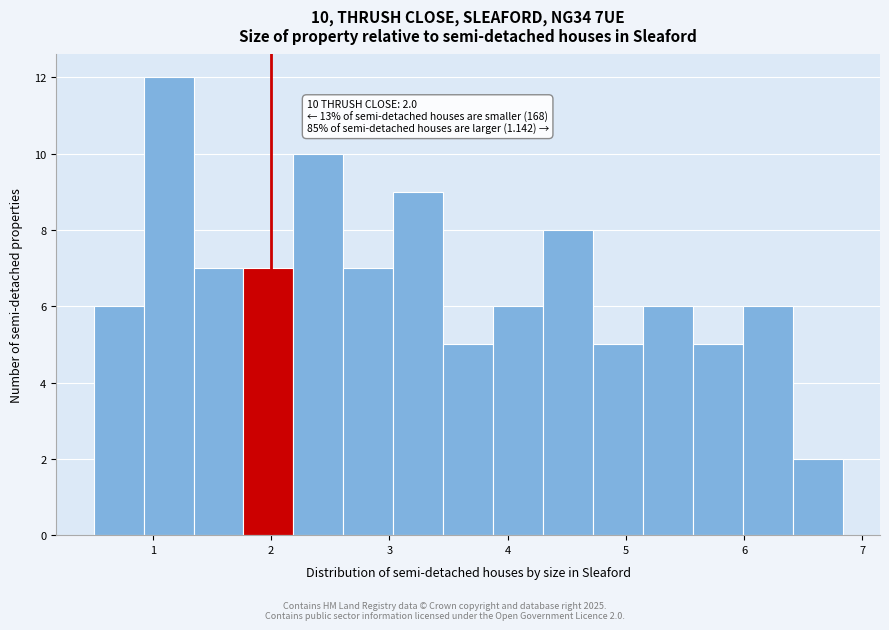

Over which range of the x-axis is the bar tallest?

0.9 to 1.3